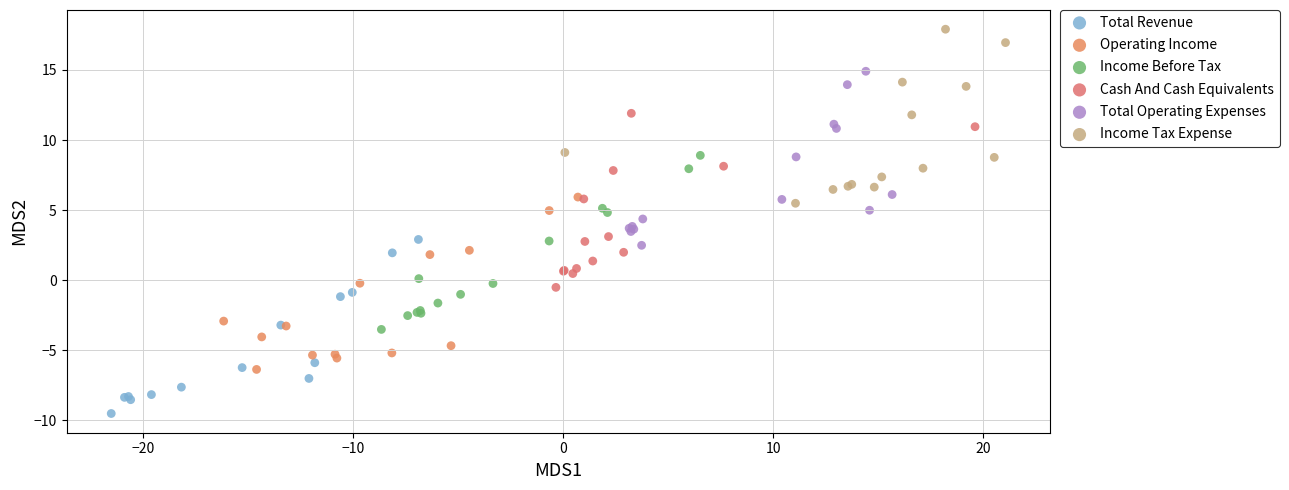

Which series contains the highest Y value?

Income Tax Expense